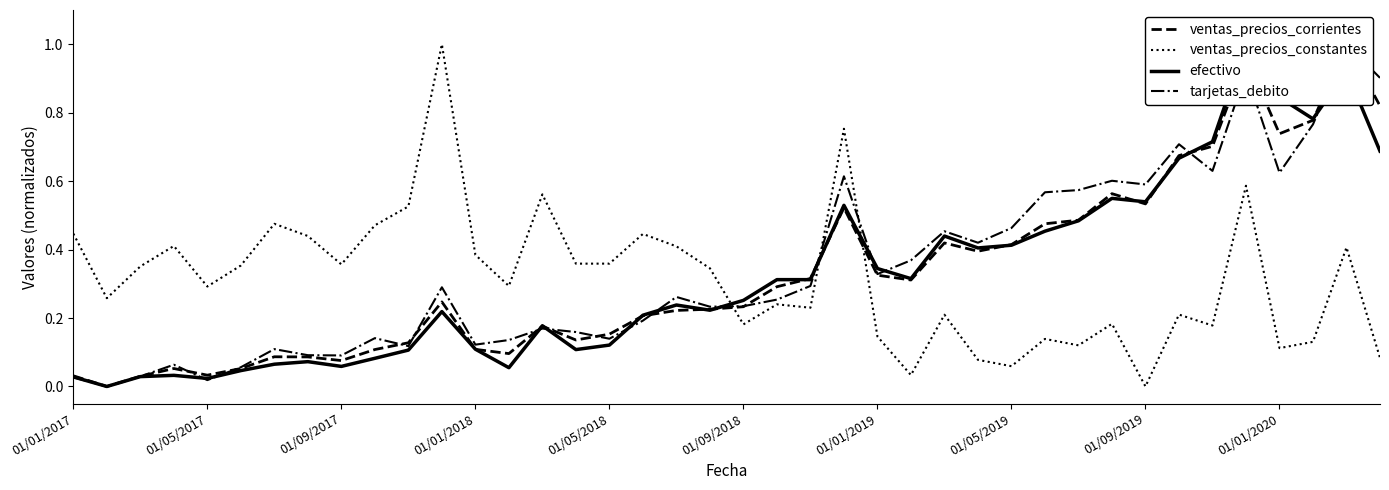

Is it true that ventas_precios_constantes equals 0.1 at 01/05/2017?

False